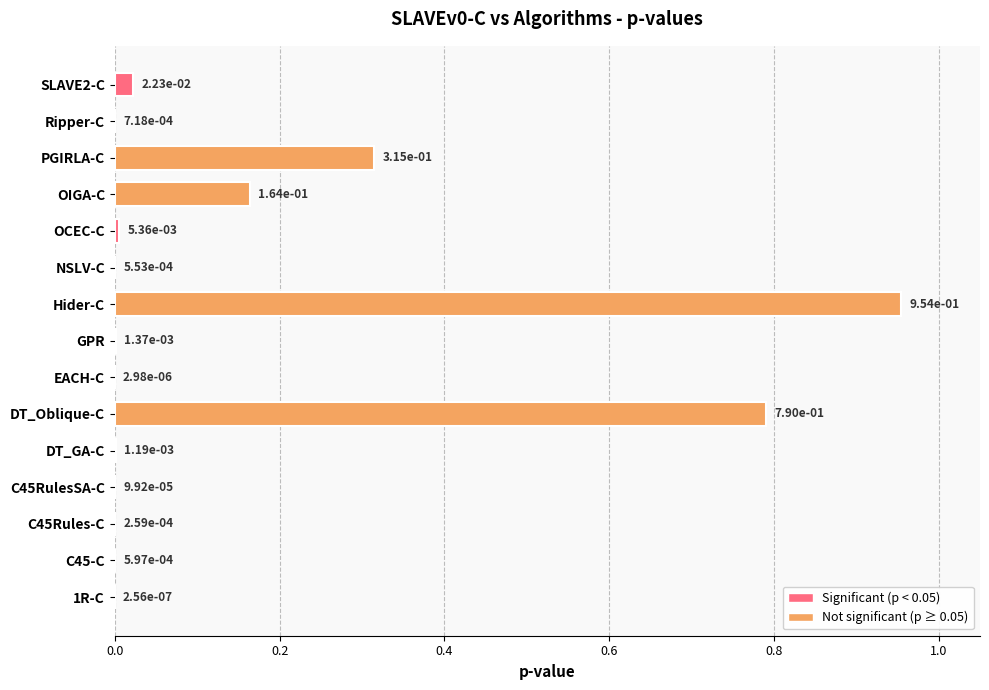

True or false: the data shows 0.2 at PGIRLA-C.

False